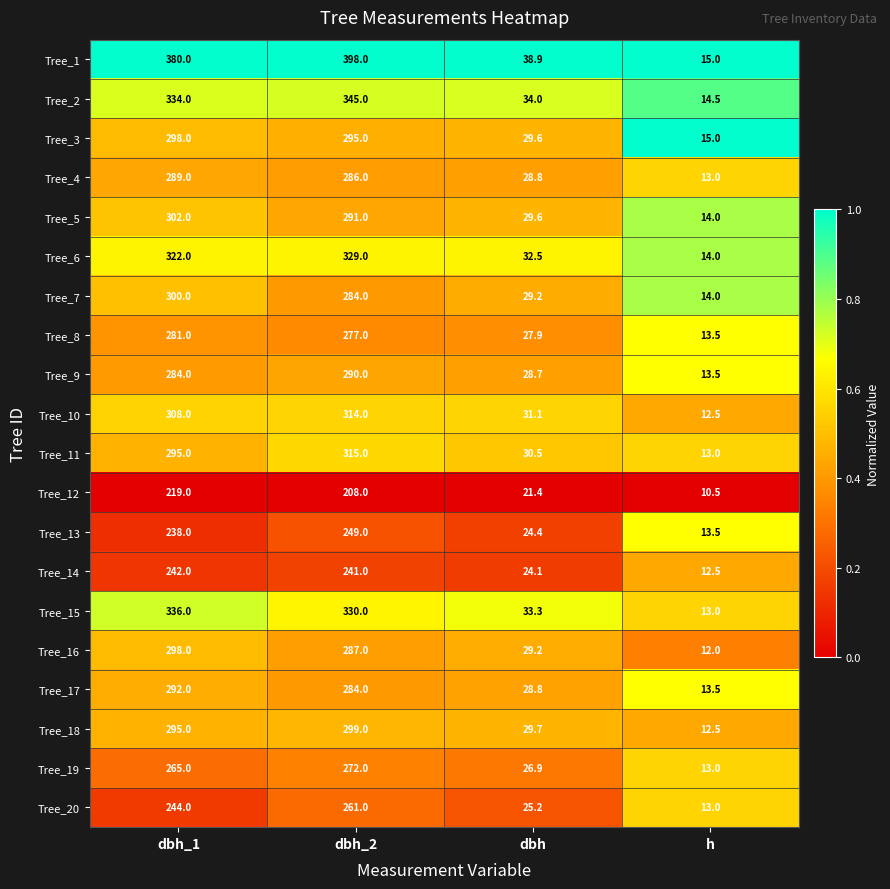

The value of Tree_17 at h is 19.7. True or false?

False